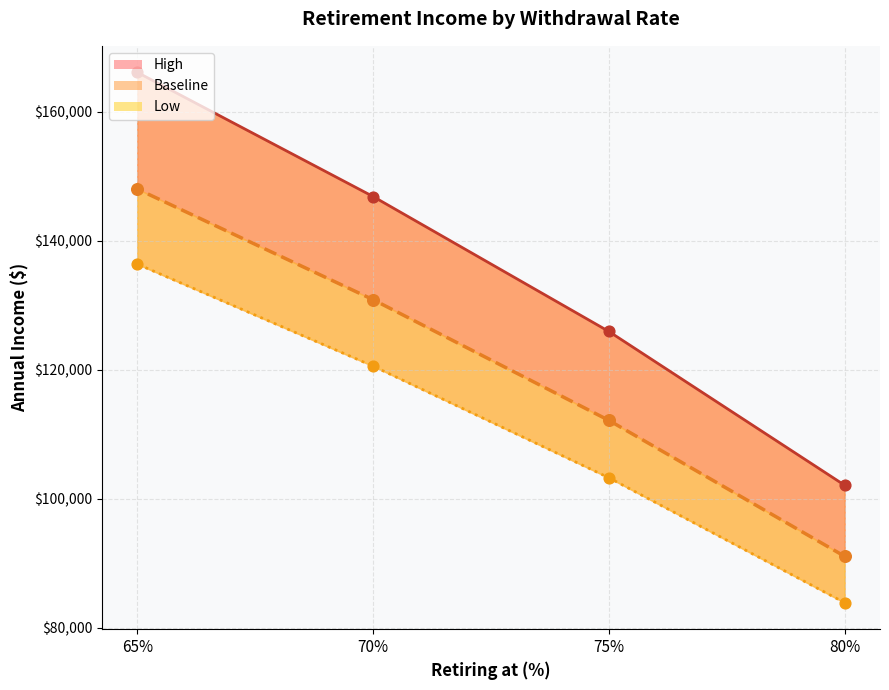

Which series reaches the minimum Y coordinate?

Low line